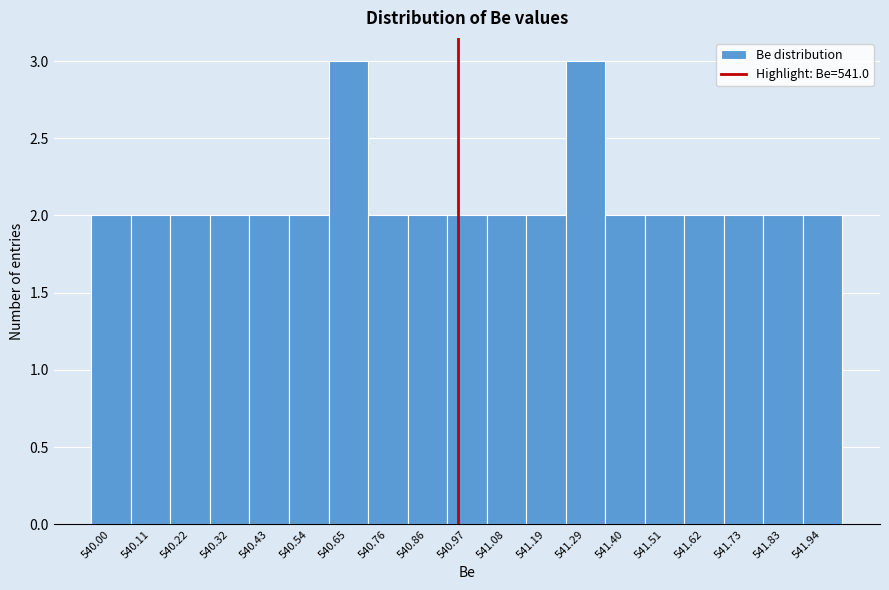

Reading left to right, extract all data points from this chart.

2	2	2	2	2	2	3	2	2	2	2	2	3	2	2	2	2	2	2